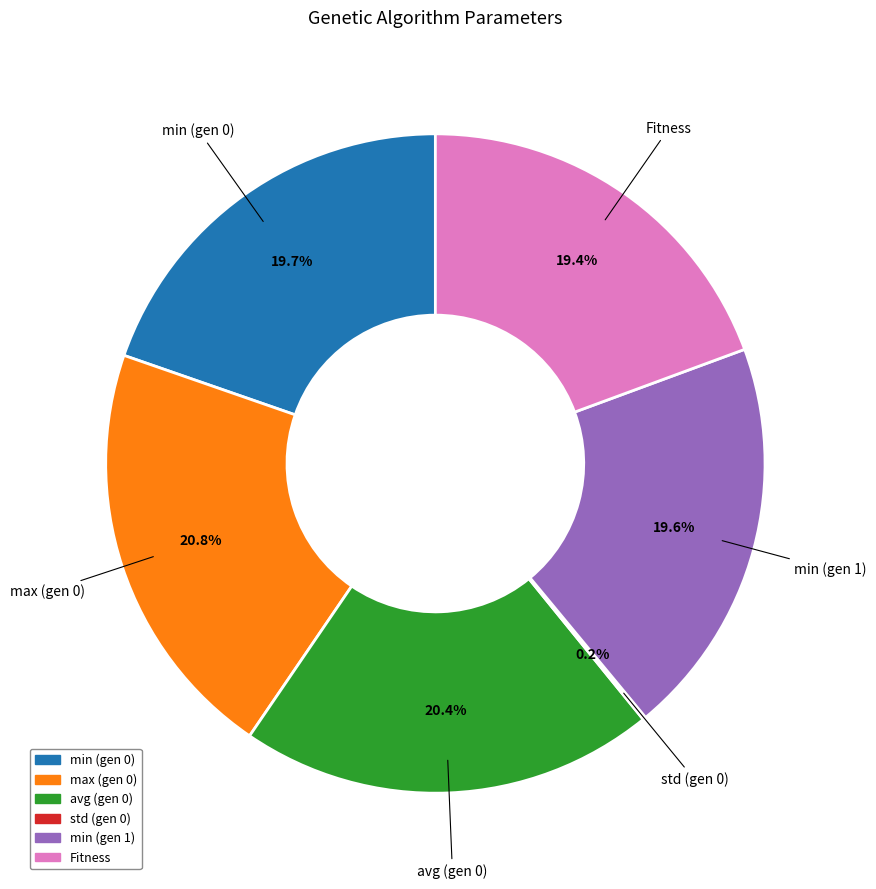

Is there a majority slice in this chart?

No